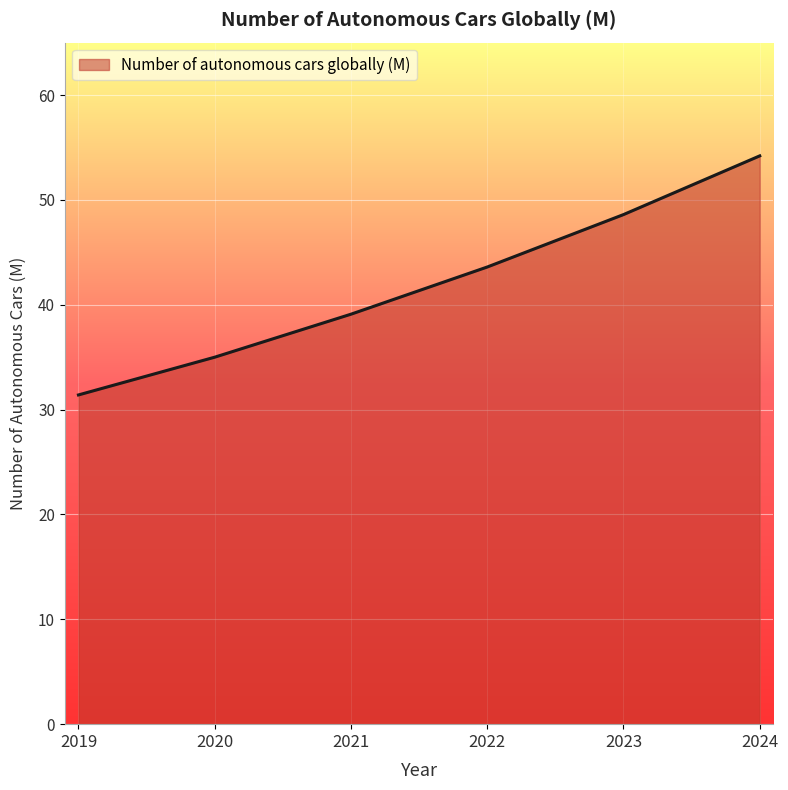

What is the sum of all values?

251.9